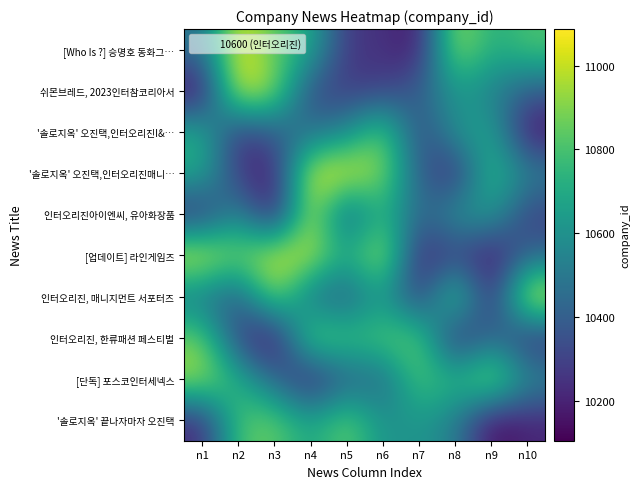

At which category does the chart reach its minimum across all series?

n3